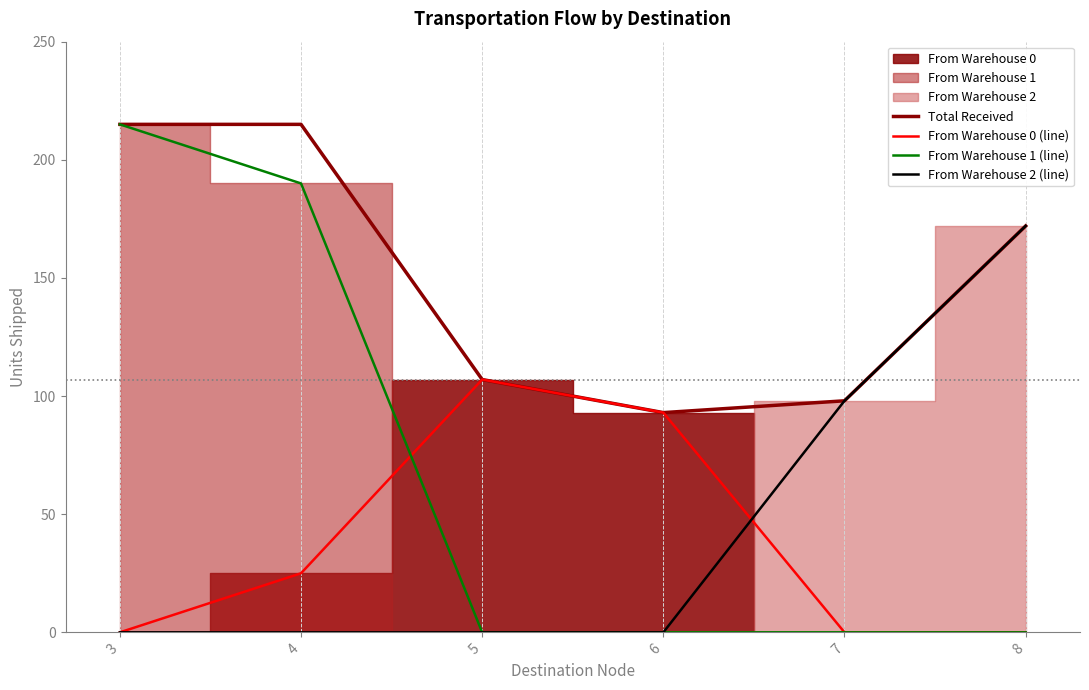

Count the From Warehouse 0 (line) values in the range 0 to 93.

5